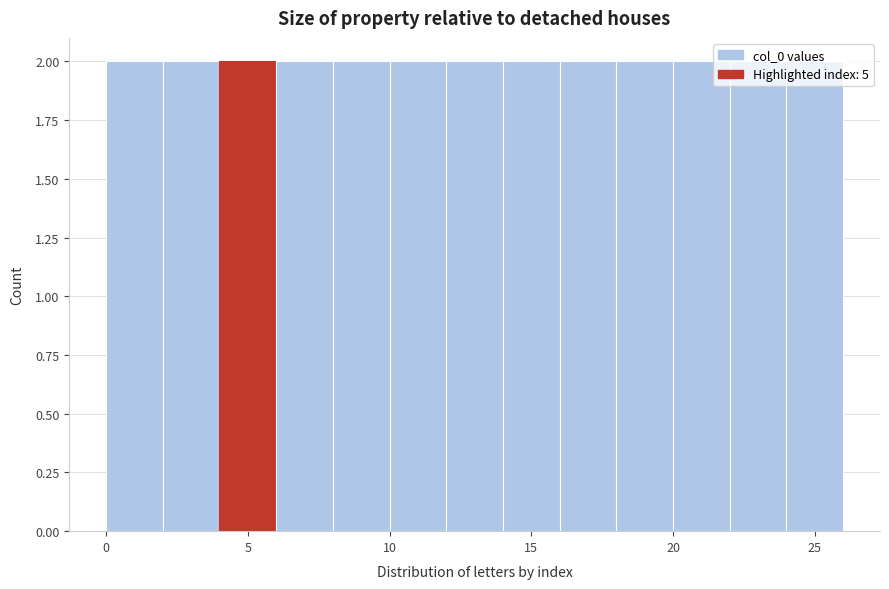

Reading left to right, list every bar in this chart as the range it spans on the x-axis followed by its height. The values are not printed on the chart, so give them approximately, as read against the axis.

0 to 2: 2
2 to 4: 2
4 to 6: 2
6 to 8: 2
8 to 10: 2
10 to 12: 2
12 to 14: 2
14 to 16: 2
16 to 18: 2
18 to 20: 2
20 to 22: 2
22 to 24: 2
24 to 26: 2